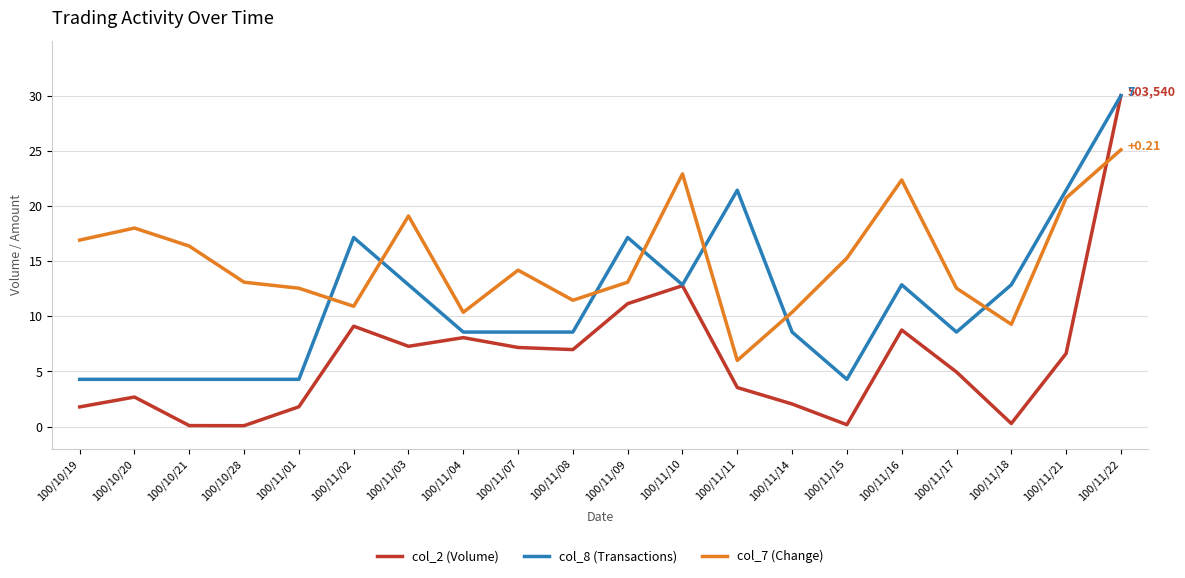

At how many categories does at least one series exceed 15?

12